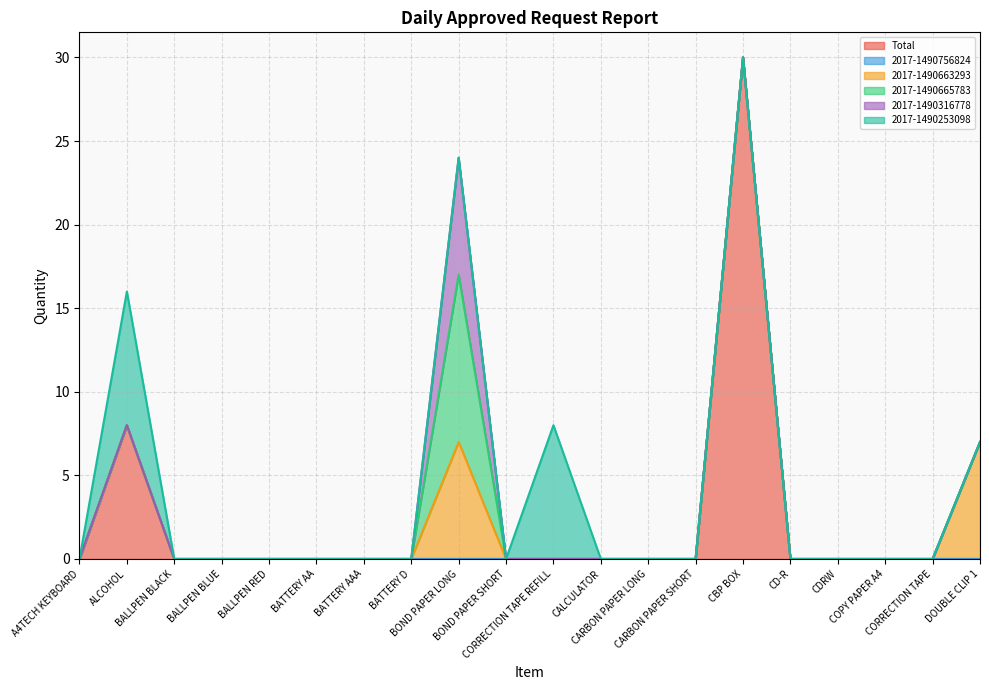

At which category does 2017-1490665783 reach its first local peak?

BOND PAPER LONG